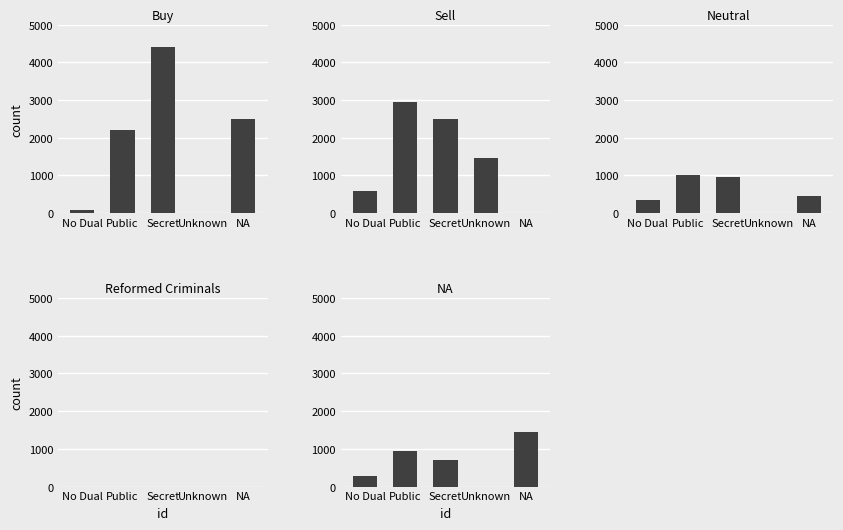

Reading right to left, extract all data points from this chart.

Buy: 2500	0	4400	2200	96
Sell: 0	1450	2500	2950	600
Neutral: 450	0	950	1000	350
Reformed Criminals: 0	0	0	0	0
NA: 1450	0	700	950	270